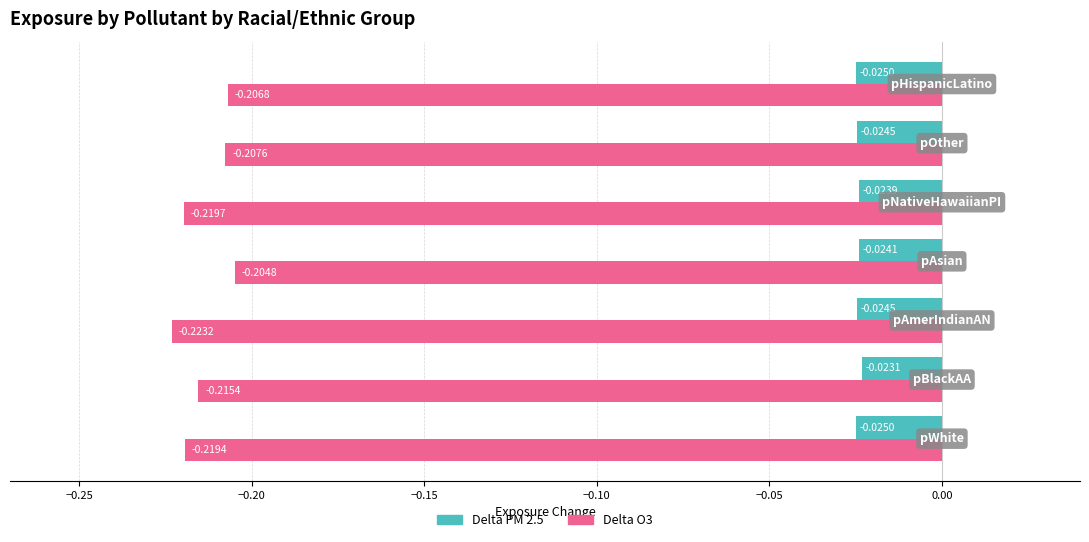

Which series has the largest total across all categories?

Delta PM 2.5